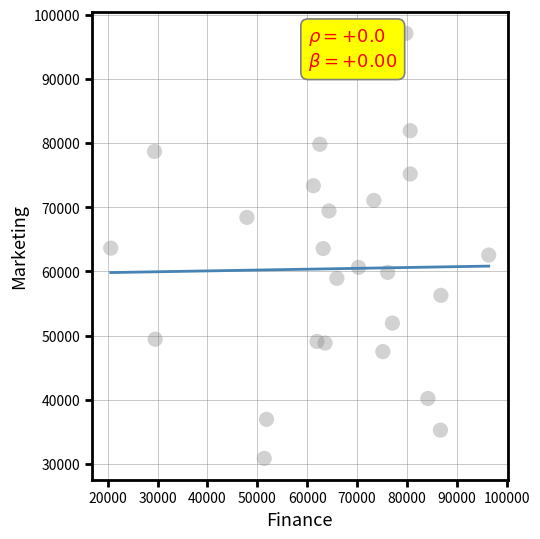

What is the range of Y values (max minus min)?

66230